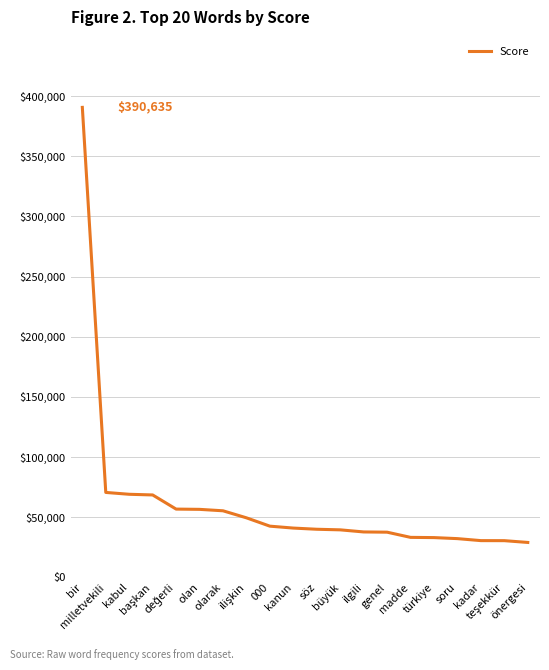

Does the chart have visible grid lines?

Yes